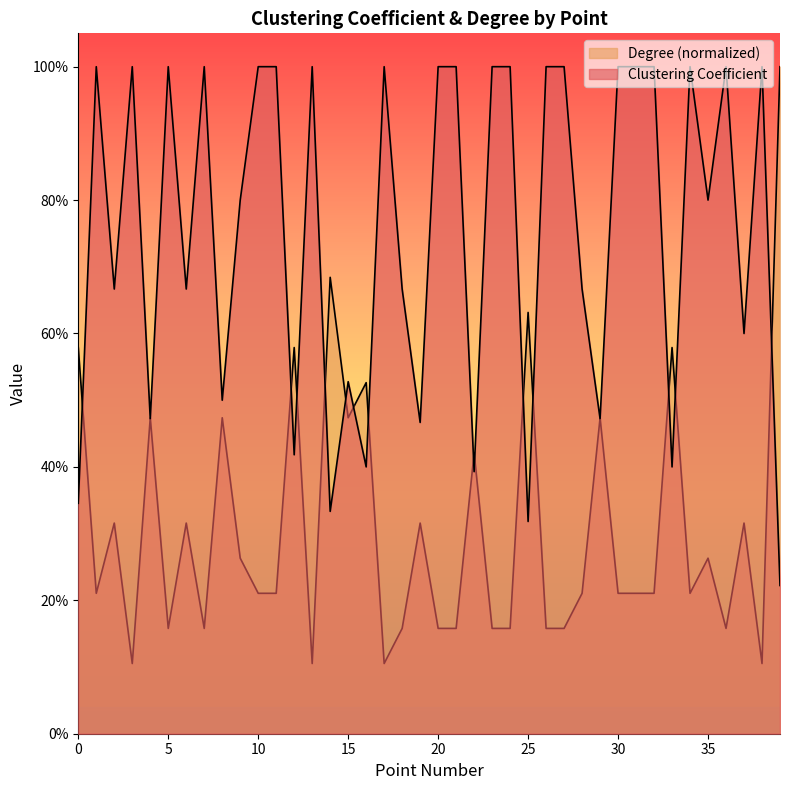

Is it true that Degree (normalized) equals 0.6 at 33?

True